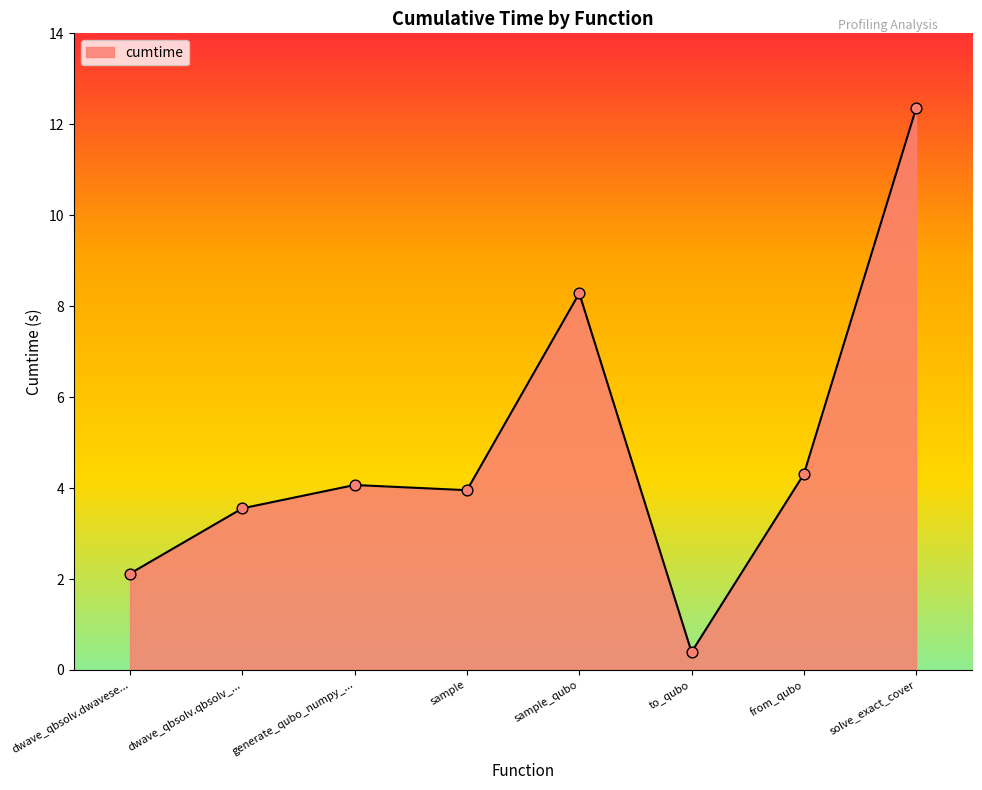

What is the change in value from dwave_qbsolv.dwavese... to solve_exact_cover?

+10.2